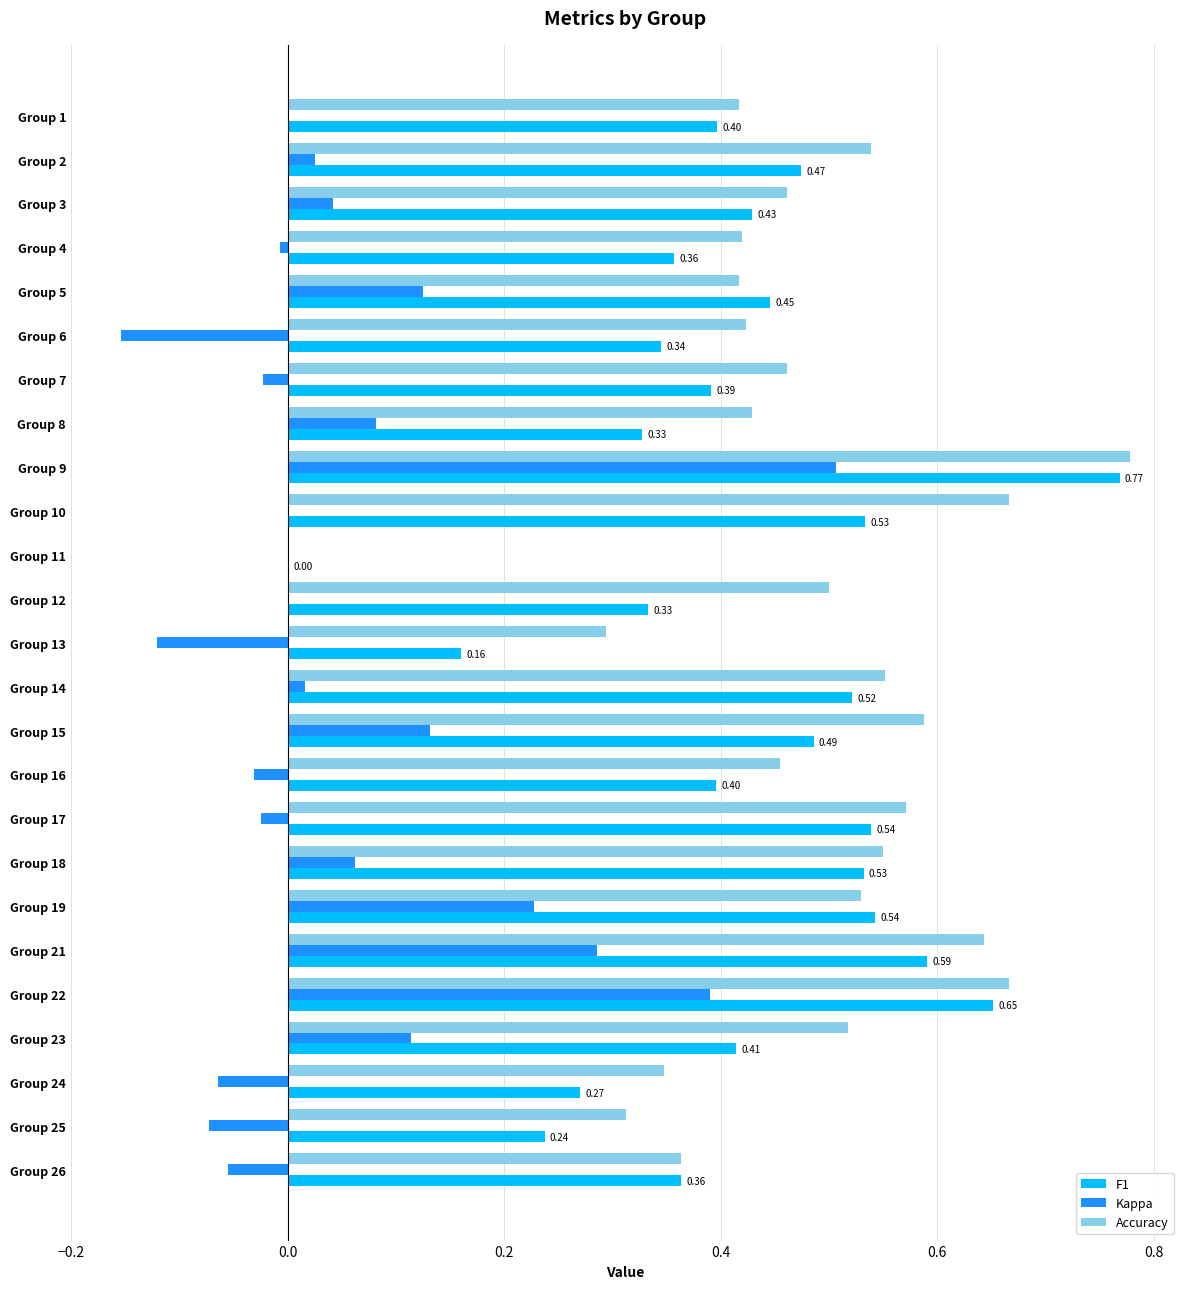

What are all the series names shown in the legend?

F1, Kappa, Accuracy